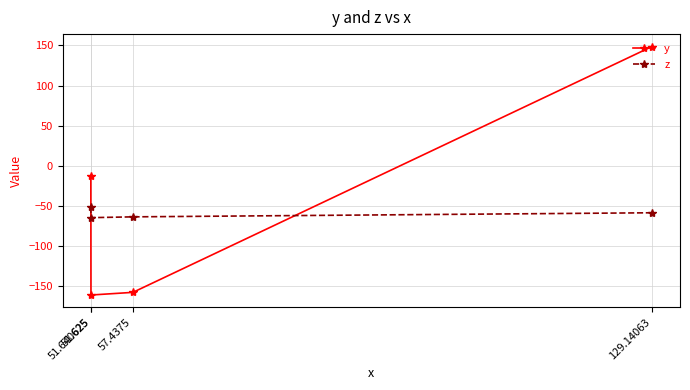

Which category has the lowest value in the y series?

51.640625